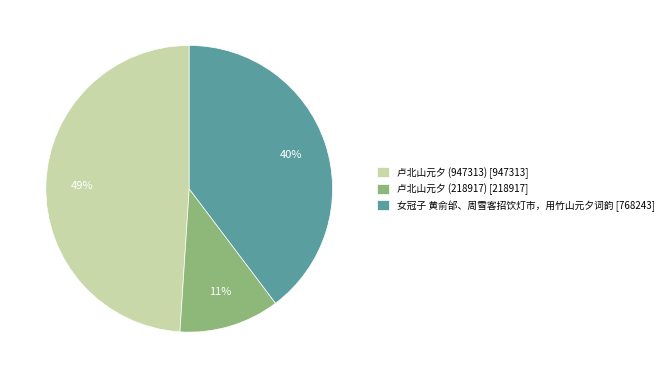

True or false: 女冠子 黄俞邰、周雪客招饮灯市，用竹山元夕词韵 accounts for 50% of the total.

False